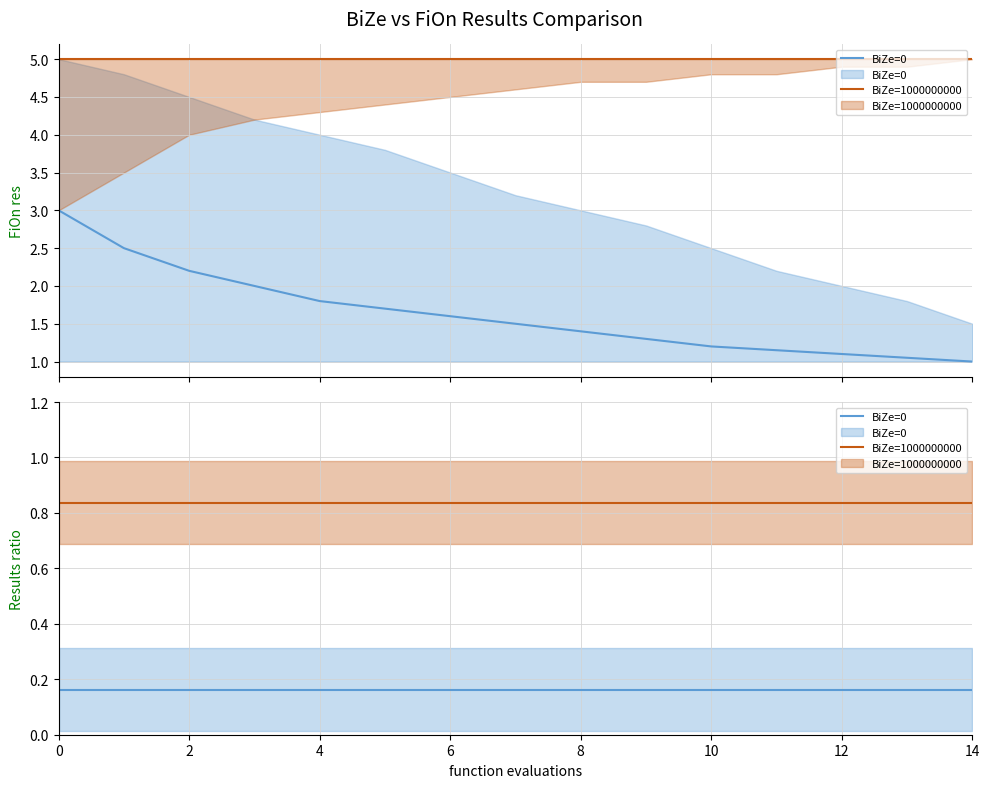

Which series has the largest total across all categories?

BiZe=1000000000